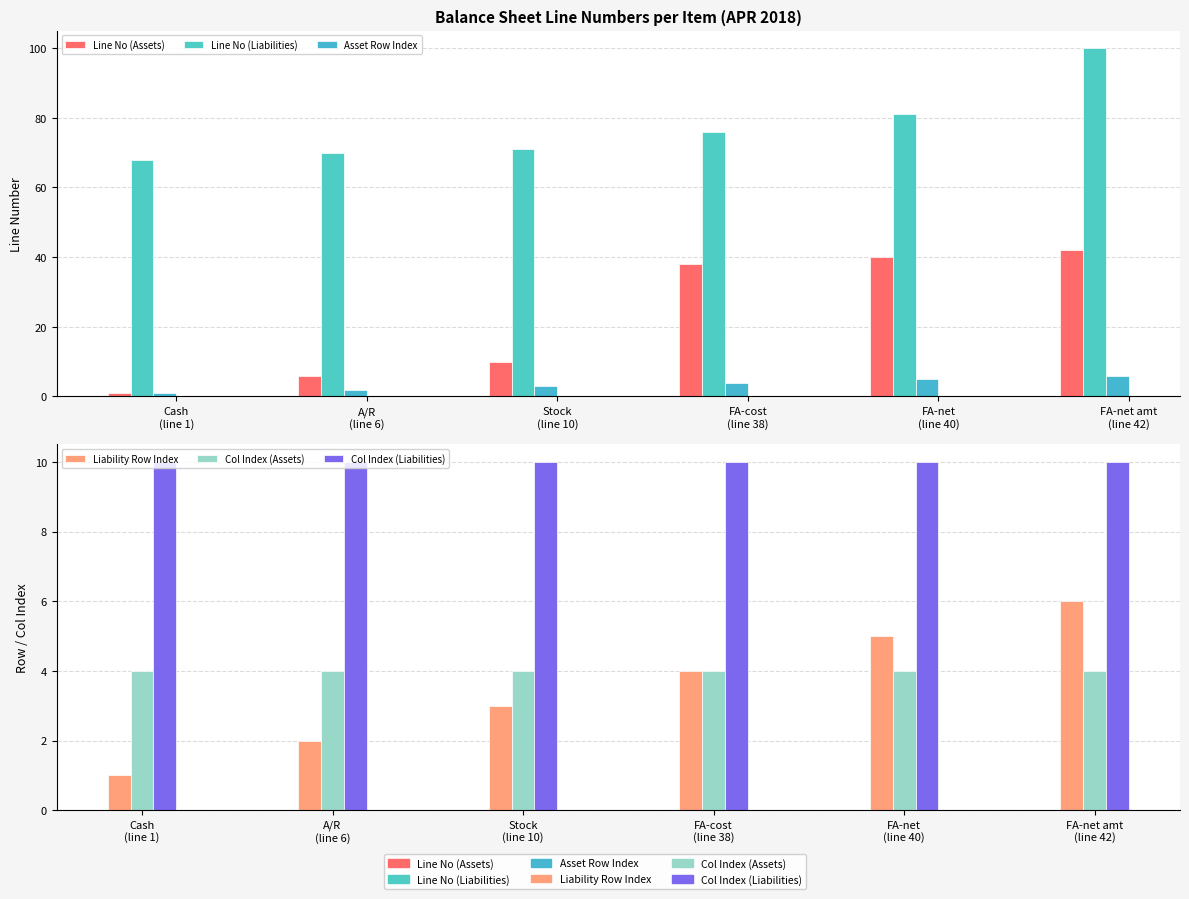

True or false: Line No (Liabilities) has a value of 70 at A/R
(line 6).

True